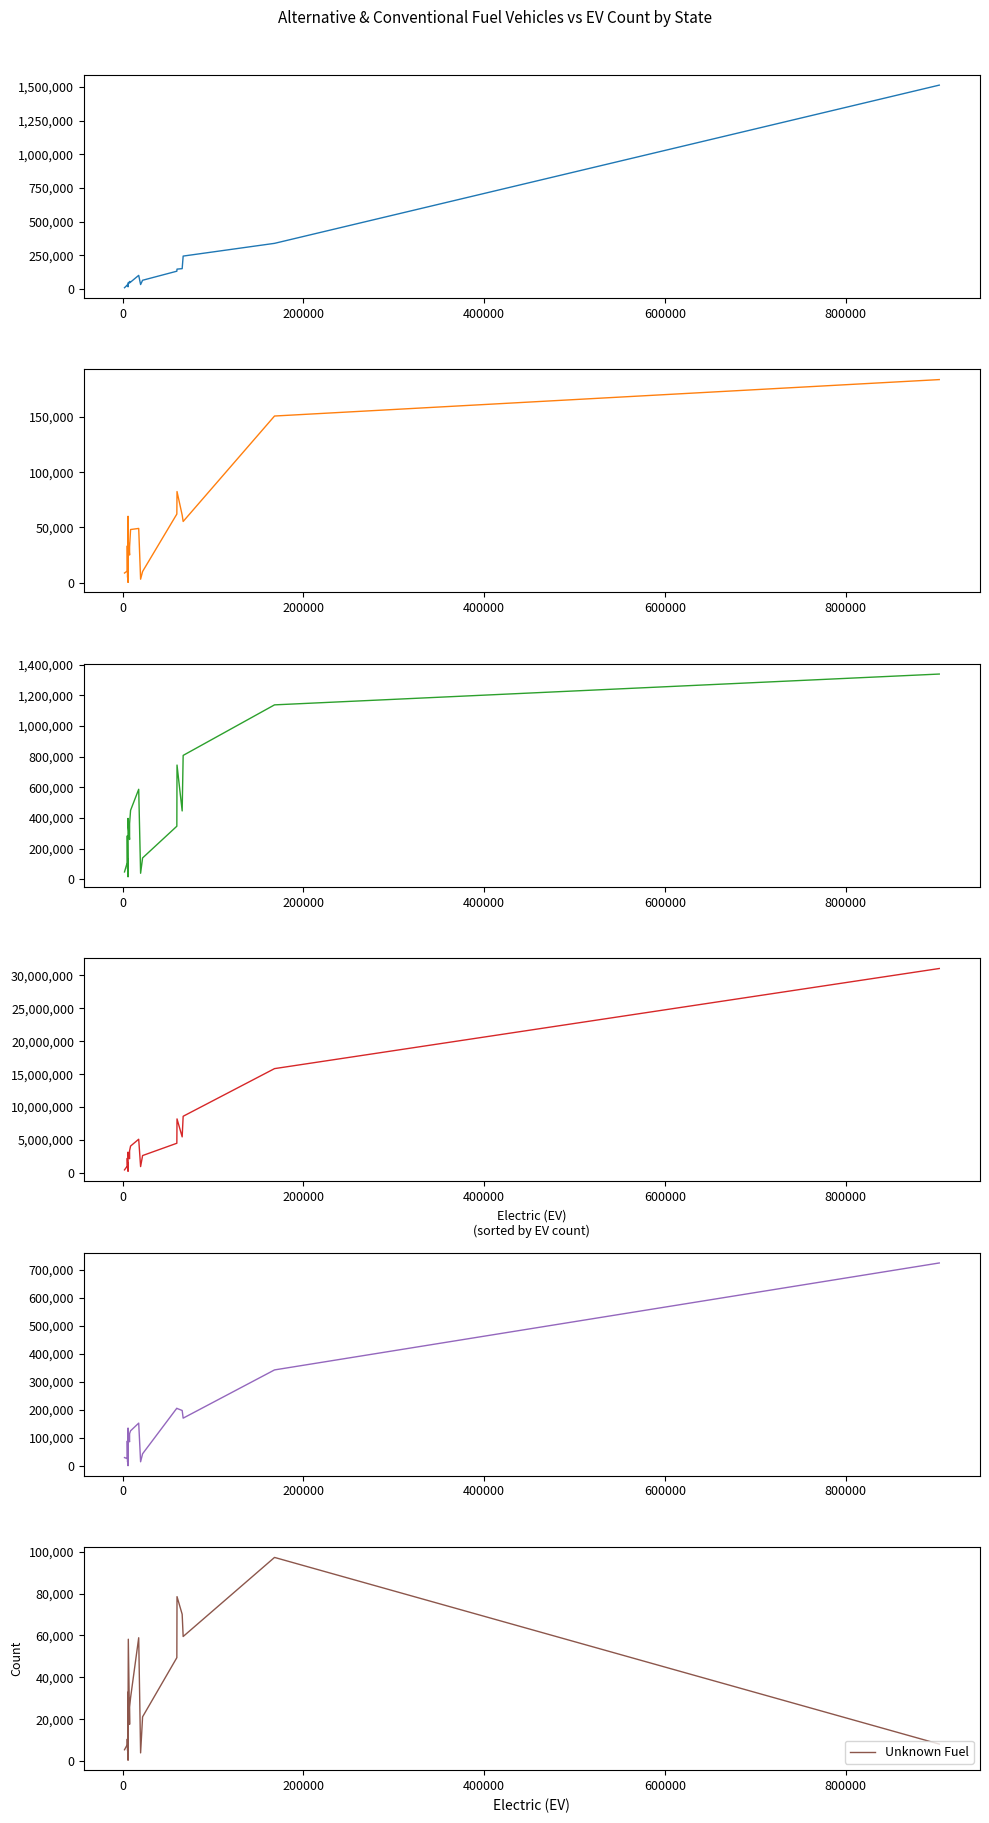

Which series has the largest range (max minus min)?

Gasoline